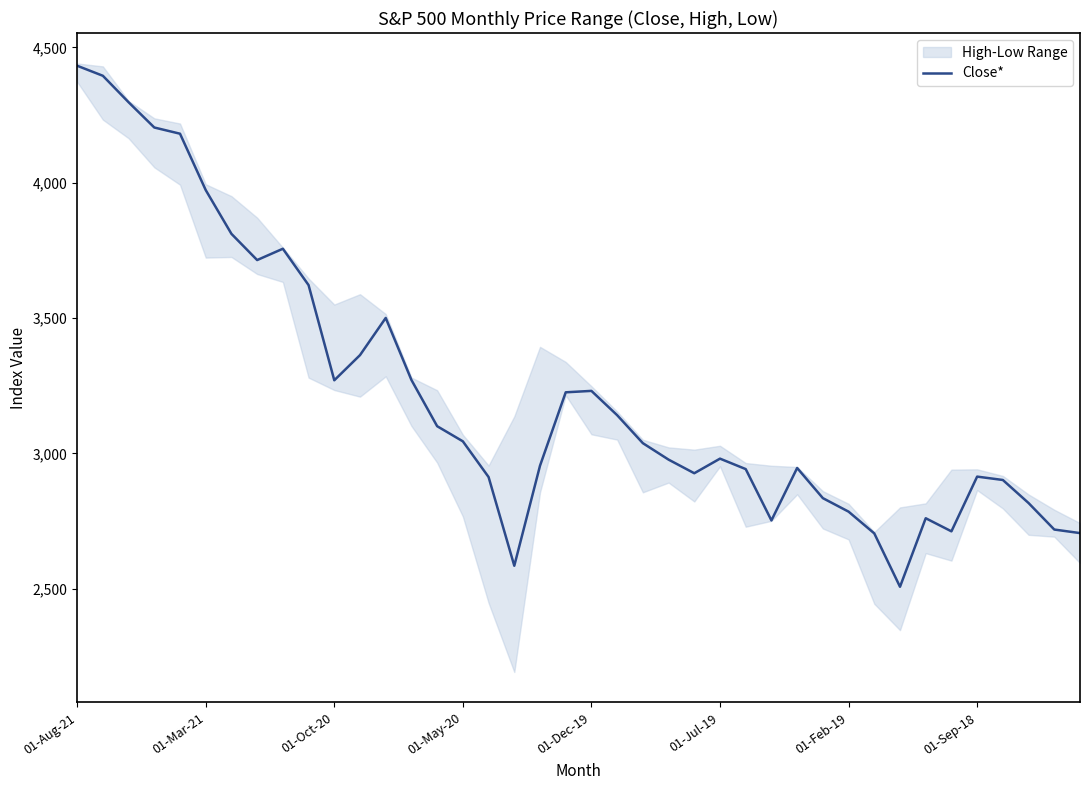

What is the highest value of the Close* series?

4432.4